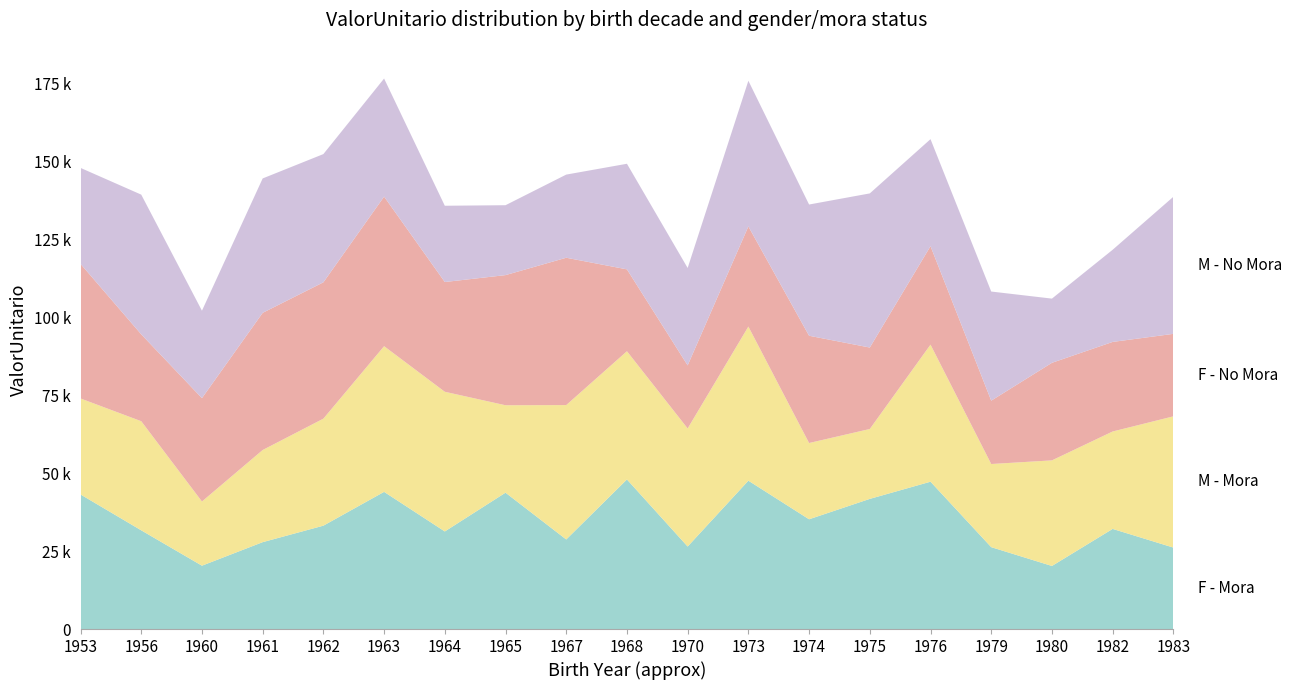

Reading left to right, list all the values displayed in this chart.

F - Mora: 1953=43164.3	1956=31658.7	1960=20317.7	1961=27864.0	1962=33151.4	1963=43998.4	1964=31295.8	1965=43732.2	1967=28728.4	1968=47973.9	1970=26460.4	1973=47581.7	1974=35202.7	1975=41743.5	1976=47256.4	1979=26261.8	1980=20228.3	1982=32116.0	1983=26127.3
M - Mora: 1953=30792.2	1956=35004.2	1960=20588.9	1961=29559.8	1962=34328.7	1963=46730.0	1964=44809.2	1965=28047.4	1967=43107.2	1968=41130.4	1970=37875.2	1973=49437.8	1974=24463.3	1975=22420.1	1976=43966.5	1979=26669.8	1980=33870.5	1982=31246.5	1983=42092.4
F - No Mora: 1953=43164.3	1956=27864.0	1960=33151.4	1961=43998.4	1962=43732.2	1963=47973.9	1964=35202.7	1965=41743.5	1967=47256.4	1968=26261.8	1970=20228.3	1973=32116.0	1974=34405.8	1975=26127.3	1976=31577.3	1979=20317.7	1980=31295.8	1982=28728.4	1983=26460.4
M - No Mora: 1953=30792.2	1956=44809.2	1960=28047.4	1961=43107.2	1962=41130.4	1963=37875.2	1964=24463.3	1965=22420.1	1967=26669.8	1968=33870.5	1970=31246.5	1973=46730.0	1974=42092.4	1975=49437.8	1976=34328.7	1979=35004.2	1980=20588.9	1982=29559.8	1983=43966.5